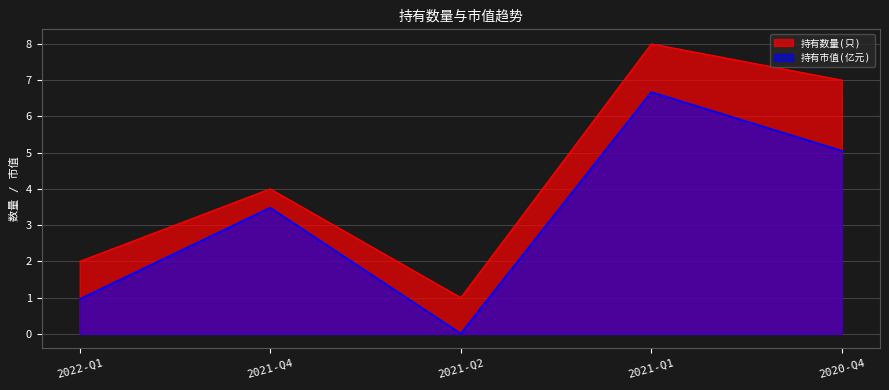

How many distinct data groups are displayed?

2